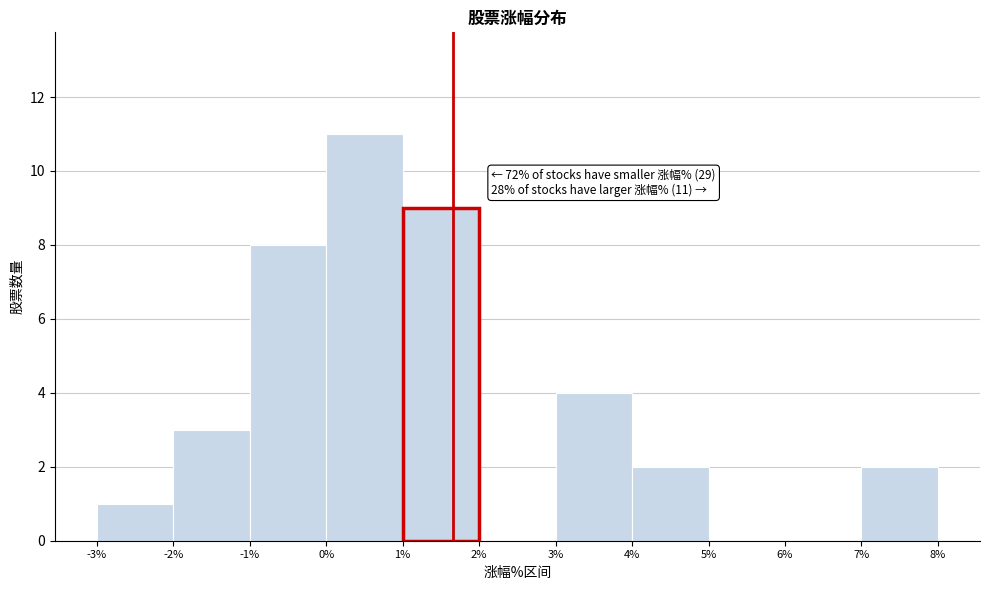

Over which range of the x-axis is the bar tallest?

0% to 1%